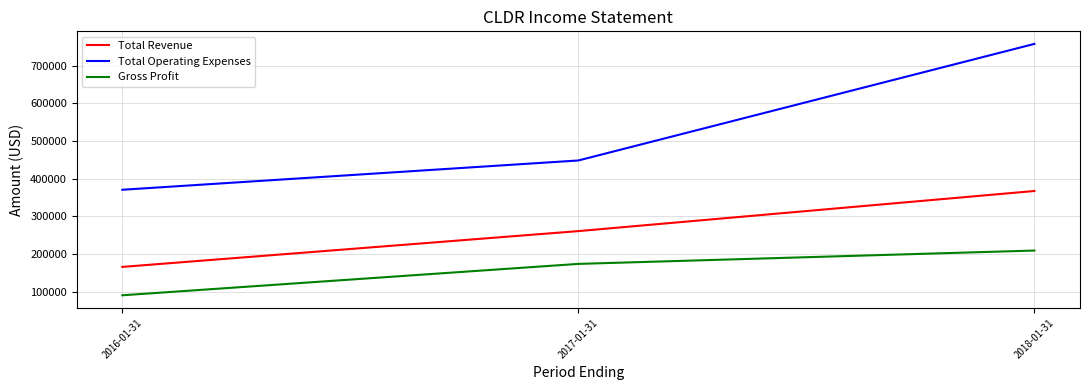

What is the smallest value displayed?

90700